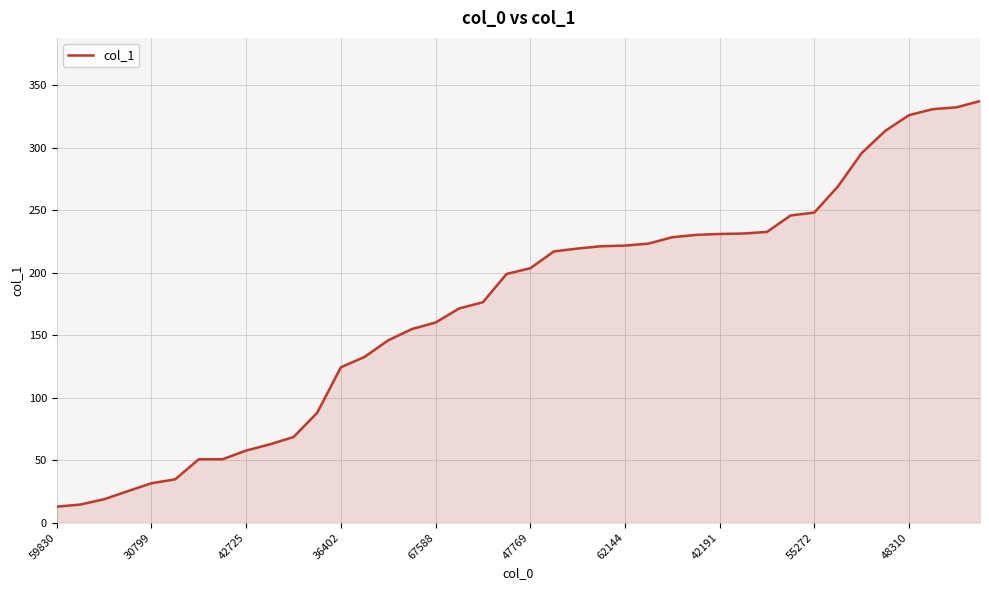

What is the greatest value displayed?

337.2